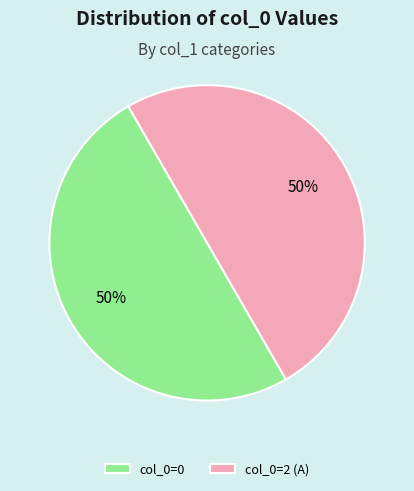

Count the number of slices in the pie.

2